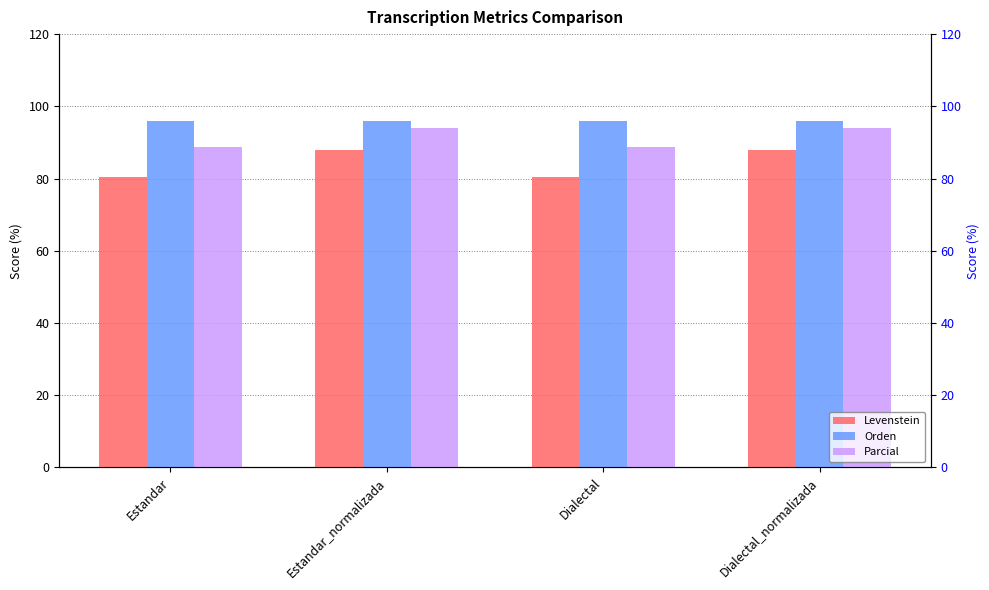

At how many categories does at least one series exceed 82?

4